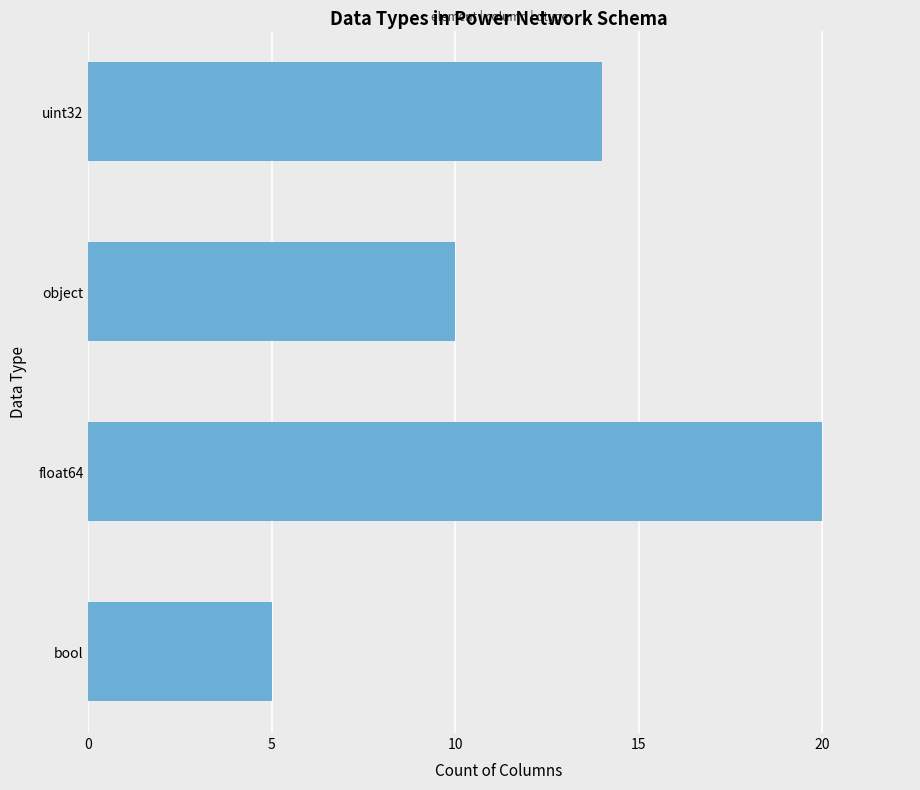

Reading bottom to top, list all the values displayed in this chart.

bool=5	float64=20	object=10	uint32=14